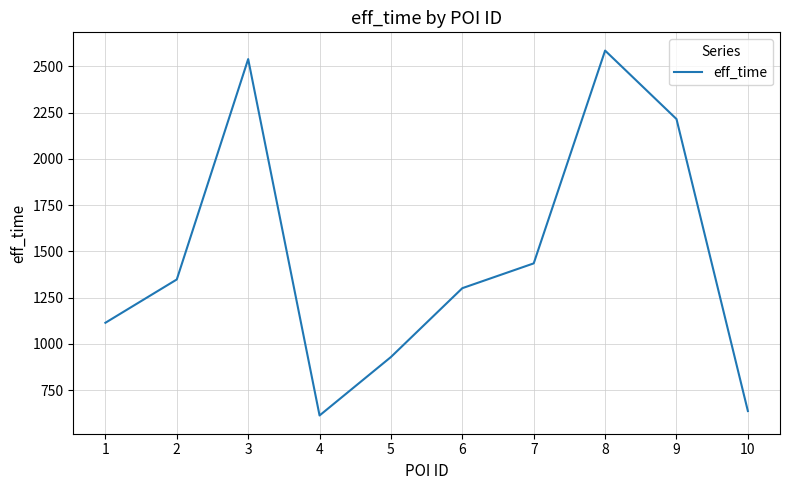

Which label corresponds to the smallest value in the chart?

4